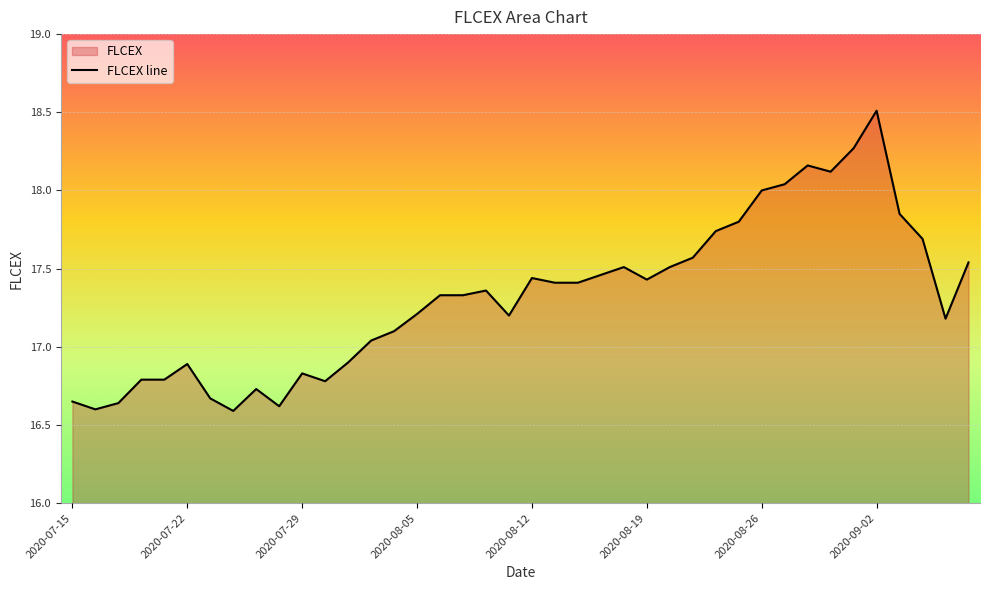

List the labels in order of value, largest first.

2020-09-02, 2020-09-01, 2020-08-28, 2020-08-31, 2020-08-27, 2020-08-26, 2020-09-03, 2020-08-25, 2020-08-24, 2020-09-04, 2020-08-21, 2020-09-09, 2020-08-18, 2020-08-20, 2020-08-17, 2020-08-12, 2020-08-19, 2020-08-13, 2020-08-14, 2020-08-10, 2020-08-06, 2020-08-07, 2020-08-05, 2020-08-11, 2020-09-08, 2020-08-04, 2020-08-03, 2020-07-31, 2020-07-22, 2020-07-29, 2020-07-20, 2020-07-21, 2020-07-30, 2020-07-27, 2020-07-23, 2020-07-15, 2020-07-17, 2020-07-28, 2020-07-16, 2020-07-24